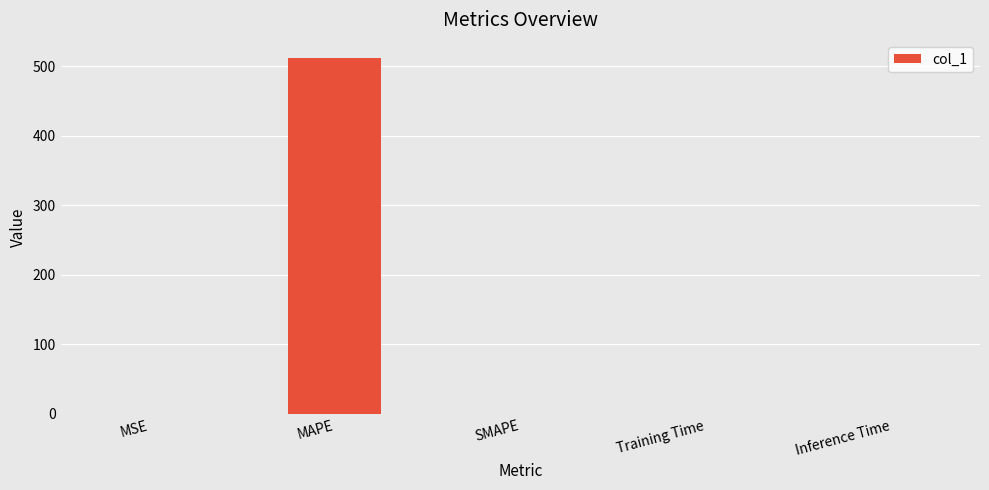

What is the sum of all values?

512.5